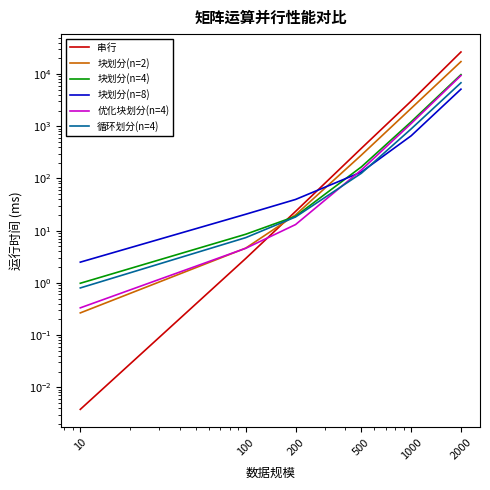

Which category has the lowest value across all series?

10